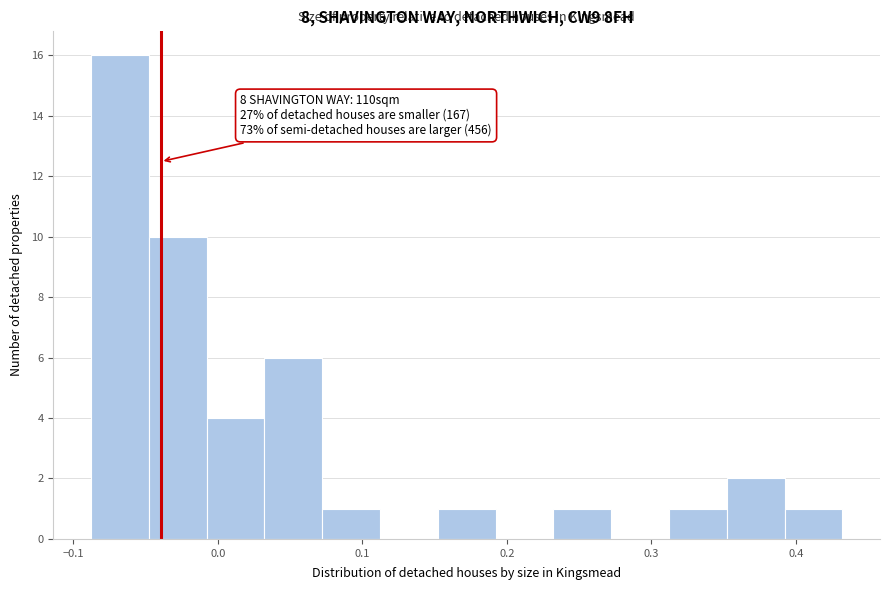

Read against the x-axis, roughly where is the centre of the tallest bar?

-0.07